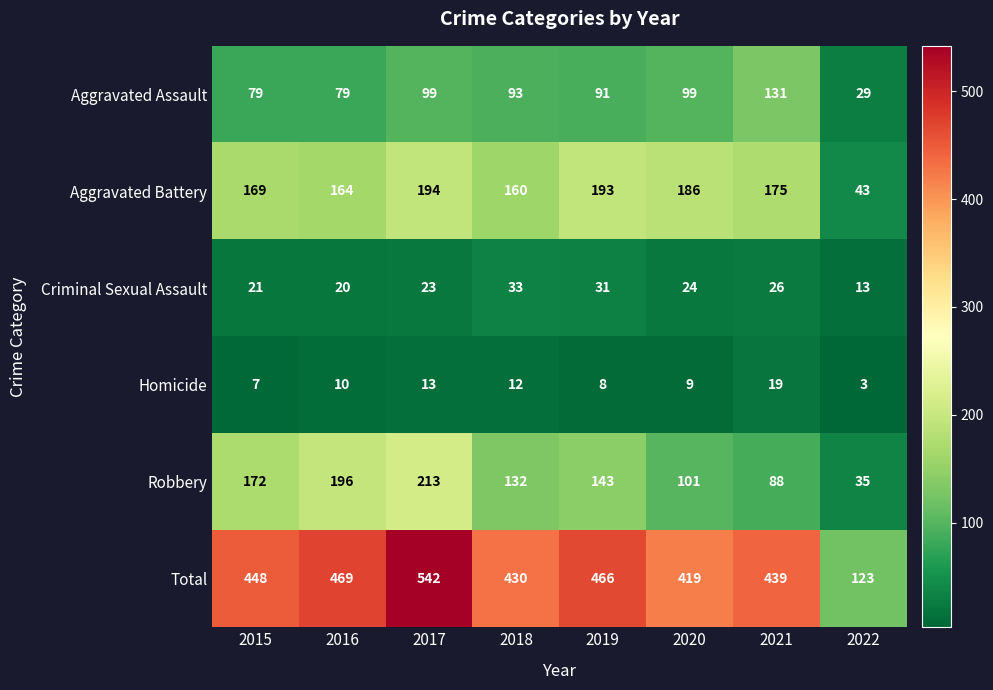

Read the Total value at 2021, to the nearest 10.

440